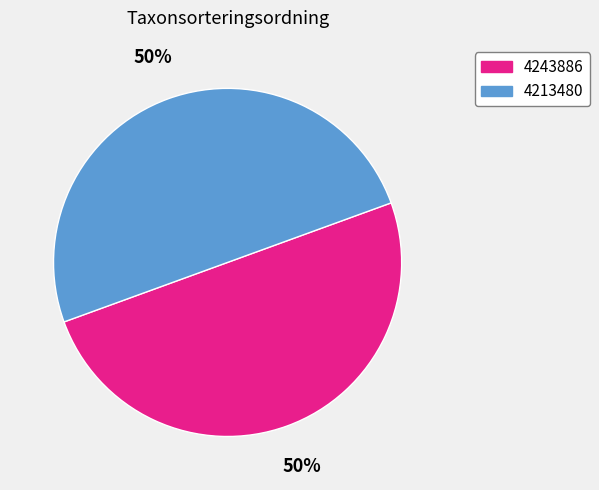

True or false: 4213480 accounts for 50% of the total.

True